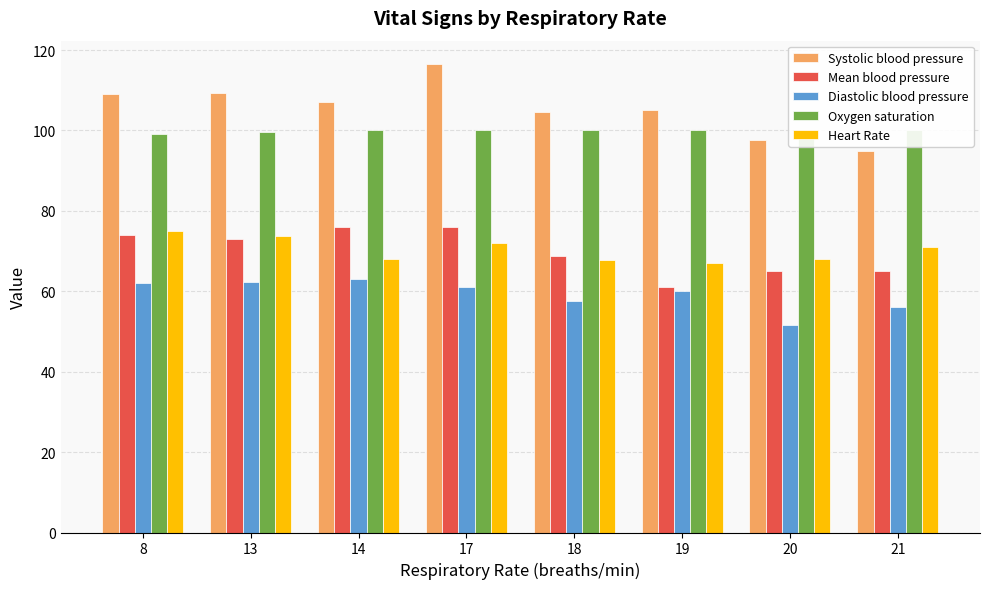

At which category is the sum across all series the highest?

17